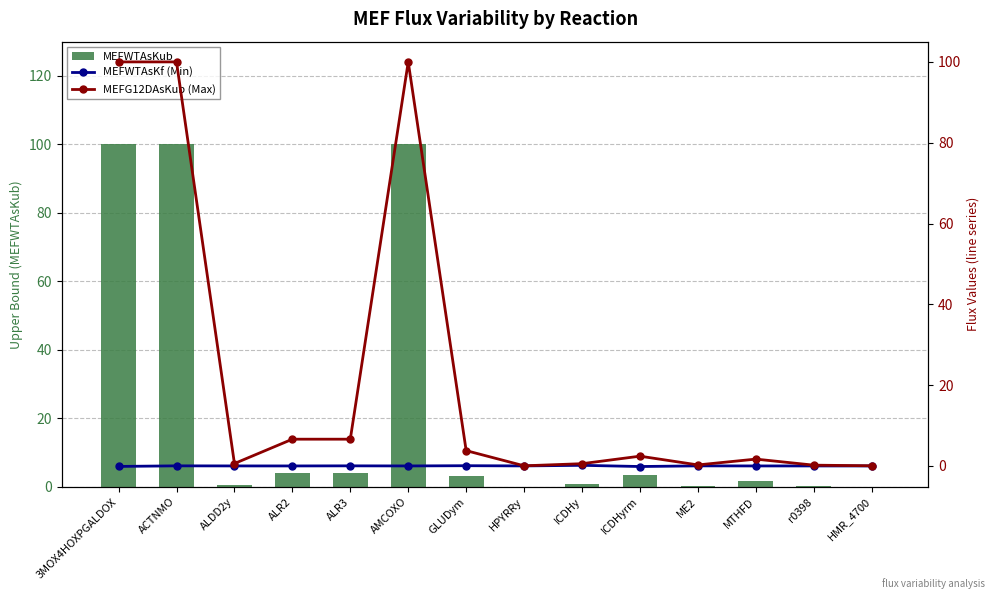

Where is MEFG12DAsKub (Max) nearest to the value 50?

ALR2